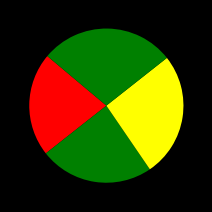

How many slices are in this pie chart?

4